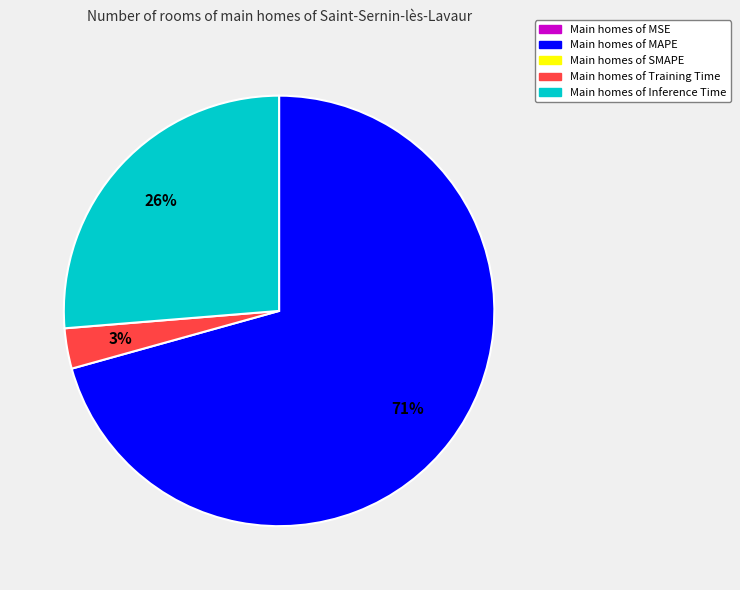

Is there any slice that represents more than half of the pie?

Yes